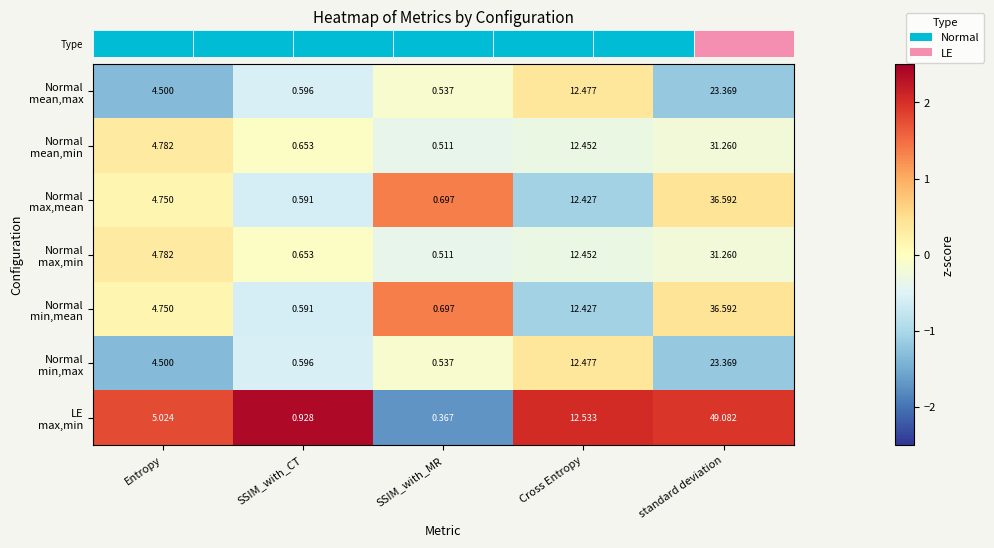

At which category is the sum across all series the highest?

standard deviation